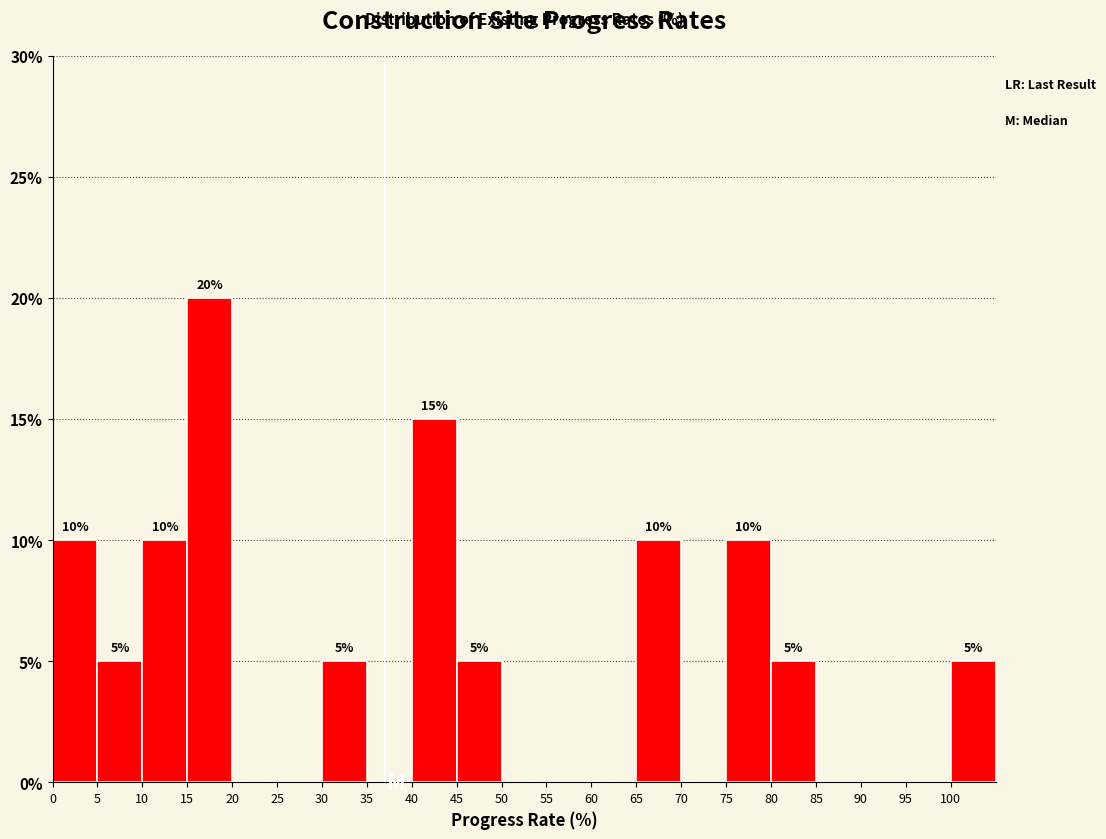

Over which range of the x-axis is the bar tallest?

15 to 20